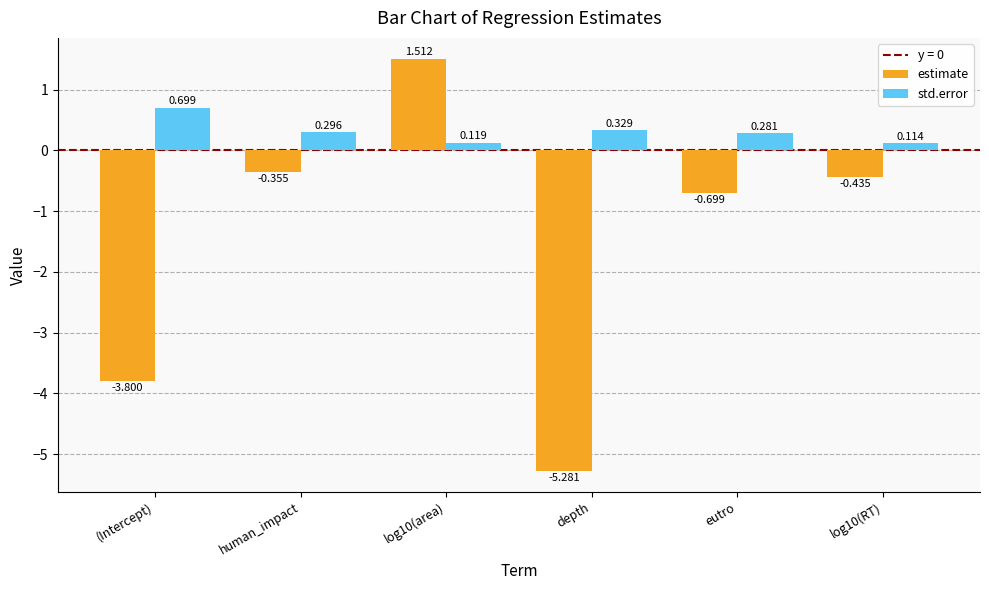

What is the label of the 1st bar from the left?

(Intercept)